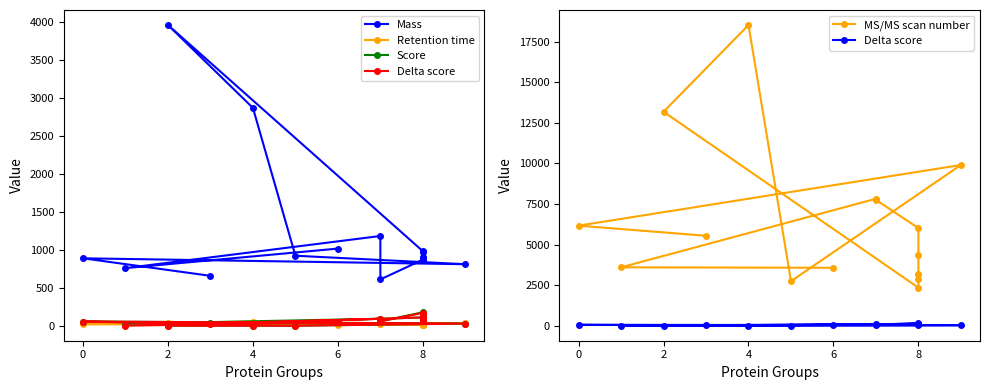

The Retention time series shows 11.0 at 4. True or false?

True